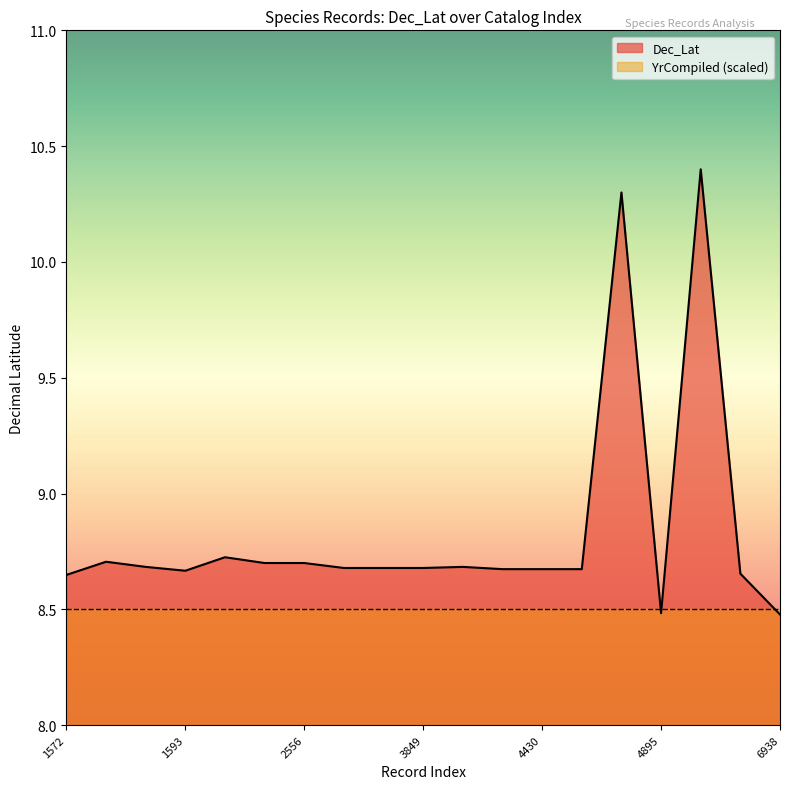

At which label is the value closest to 9?

1598